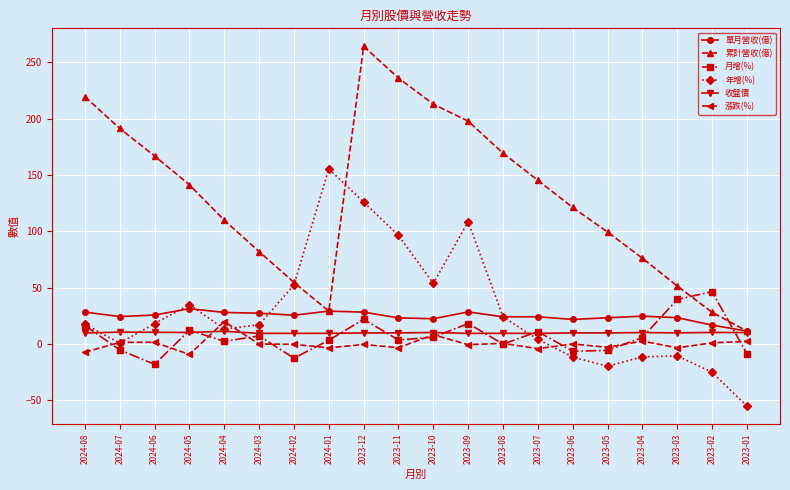

What is the difference between the 累計營收(億) values at 2023-02 and 2024-08?

191.3